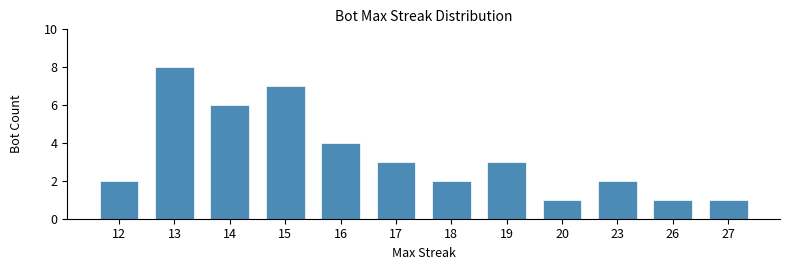

What is the ratio of the value at 15 to the value at 14?

1.2